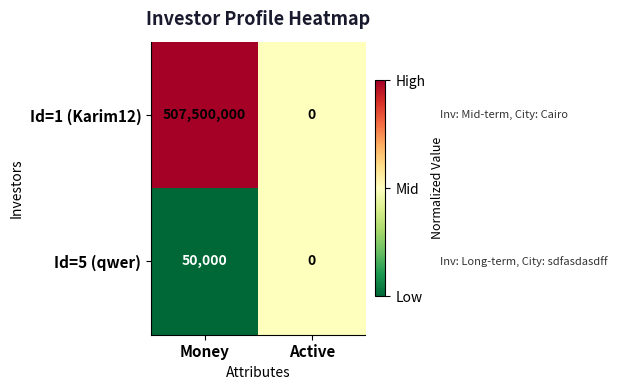

Which series has the largest total across all categories?

Id=1 (Karim12)